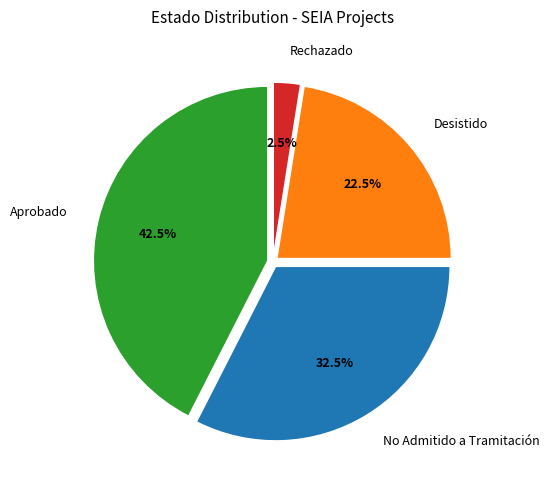

Do No Admitido a Tramitación and Desistido together represent more than half of the pie?

Yes